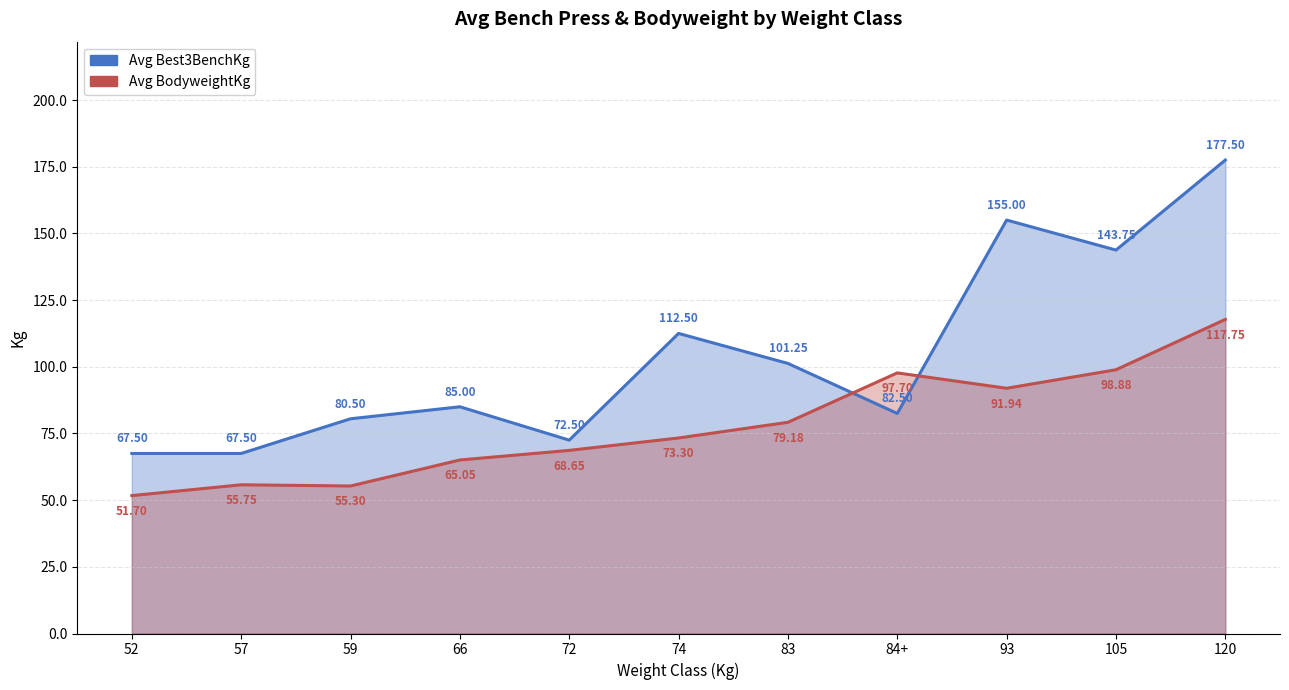

Which category has the lowest value in the Avg BodyweightKg series?

52